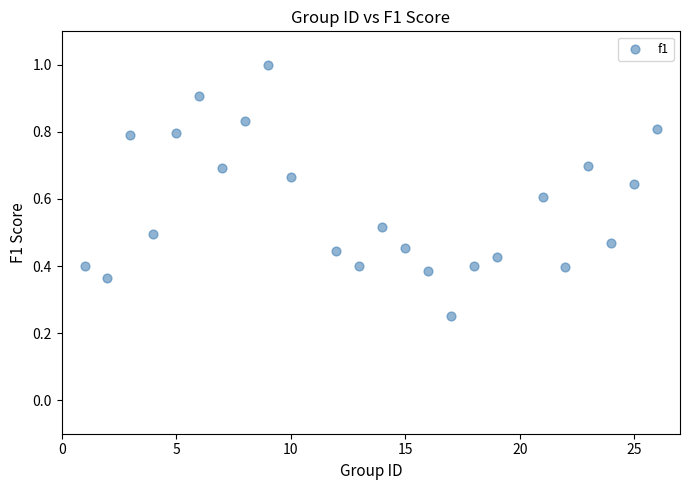

What is the range of X values (max minus min)?

25.0